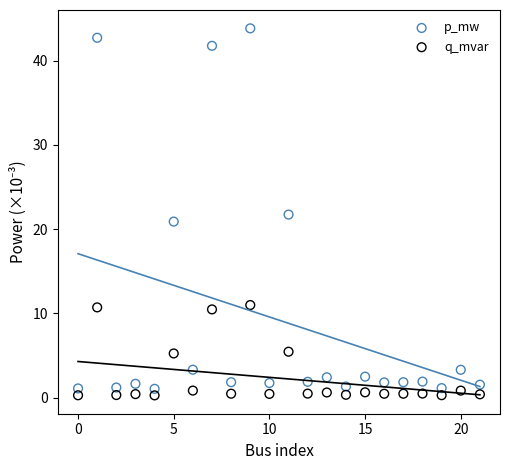

Which series contains the highest Y value?

p_mw